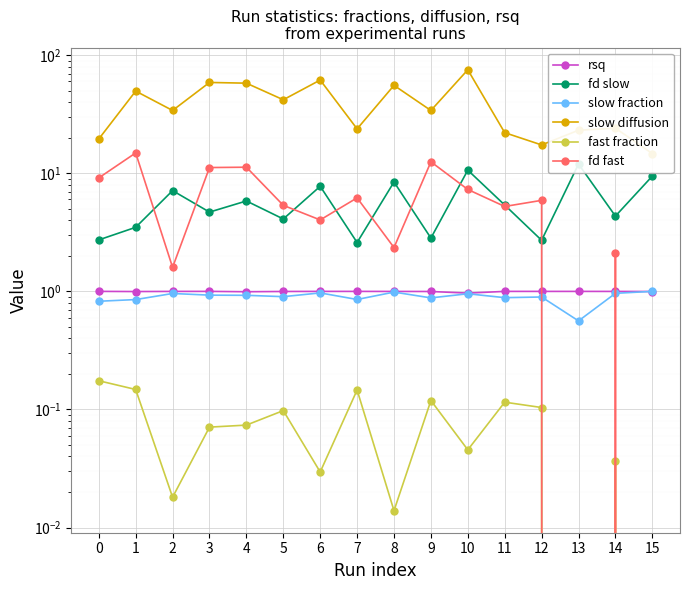

Which series has the largest total across all categories?

slow diffusion